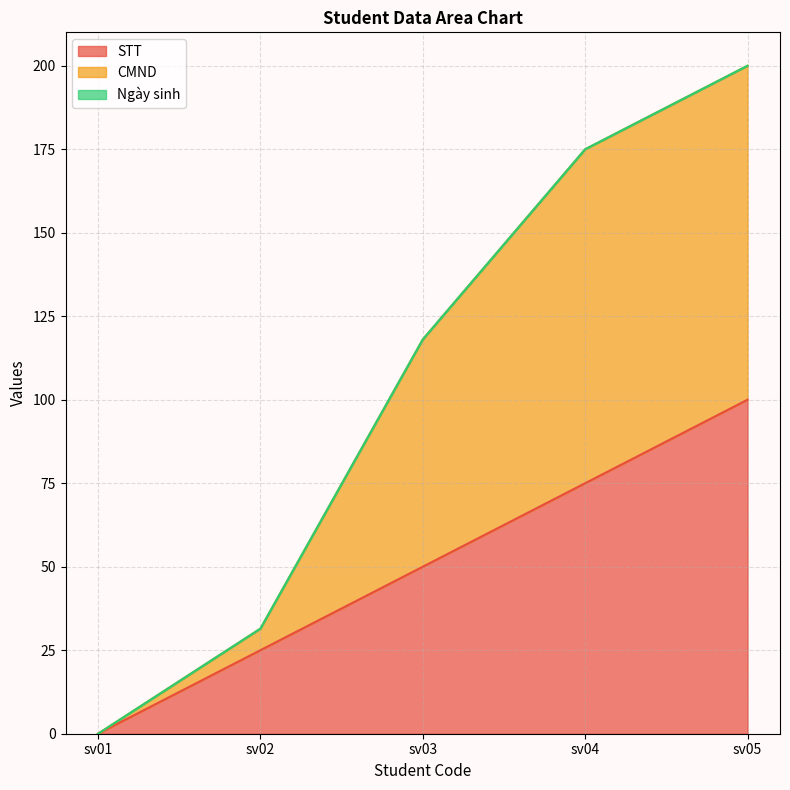

Which category has the lowest value across all series?

sv01